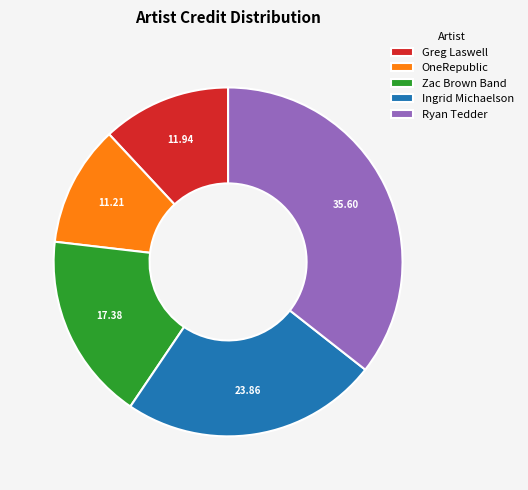

Approximately how many times larger is the value at OneRepublic compared to Ryan Tedder?

0.3